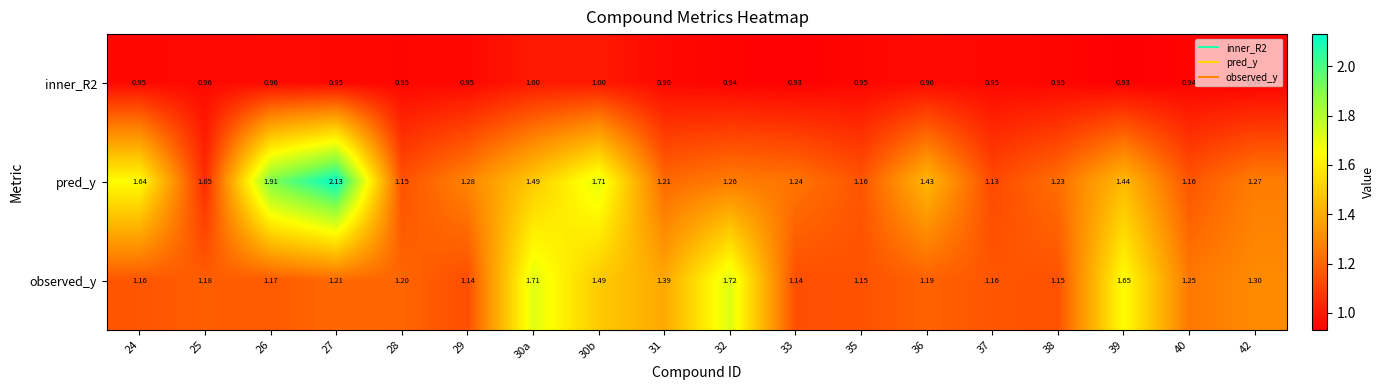

Is the value of observed_y at 24 greater than the value of pred_y at 42?

No